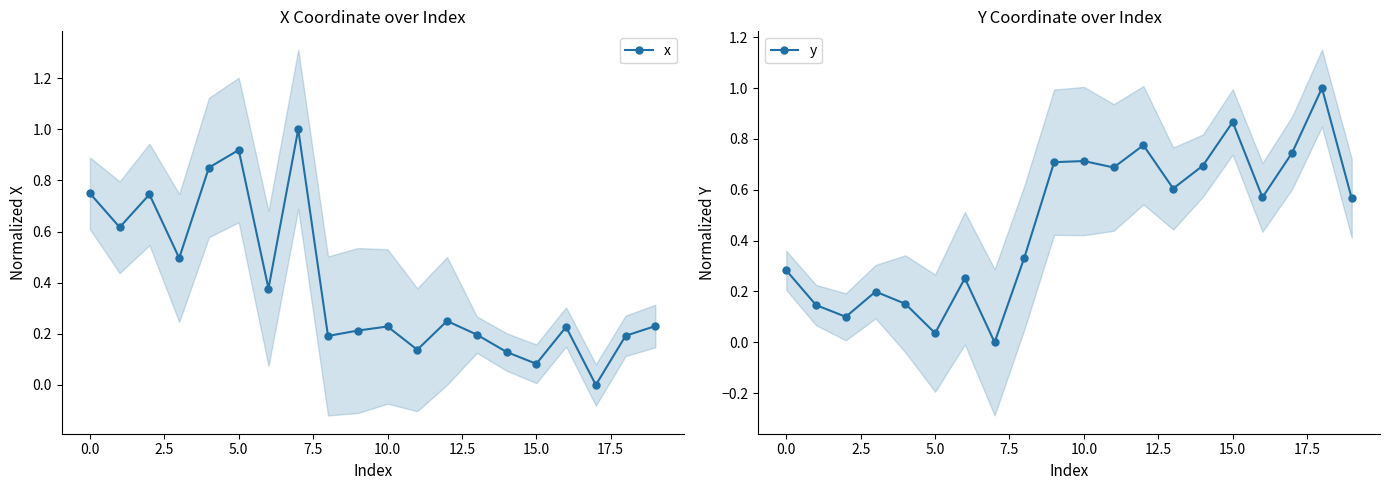

Which series ends up on top after the final intersection of x and y?

y